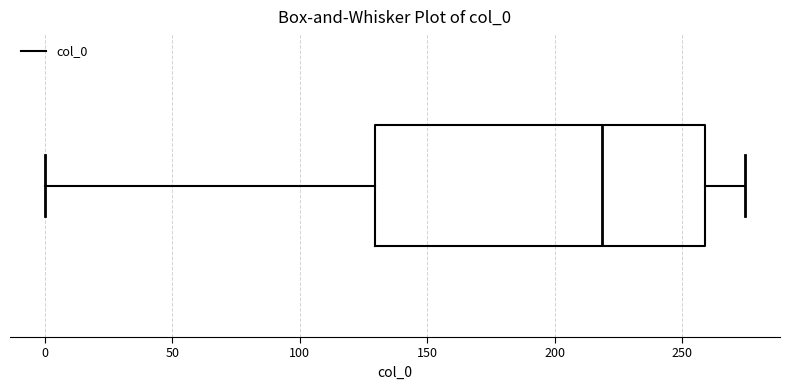

Transcribe this box plot: give where the median line is, the range the box spans, and where the two whiskers end, as read against the x-axis. The values are not printed on the chart, so give them approximately, as read against the axis.

median 220, box 130 to 260, whiskers 0 to 275